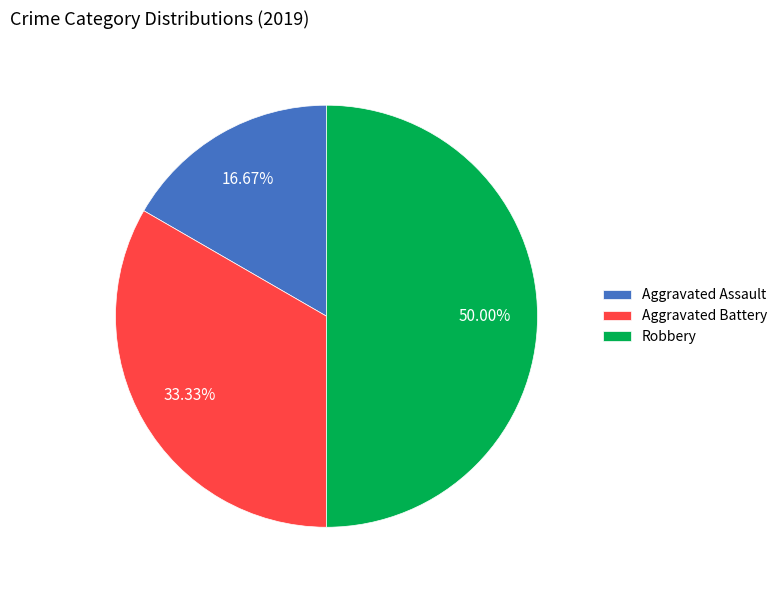

To the nearest percent, what portion does Aggravated Battery represent?

33%